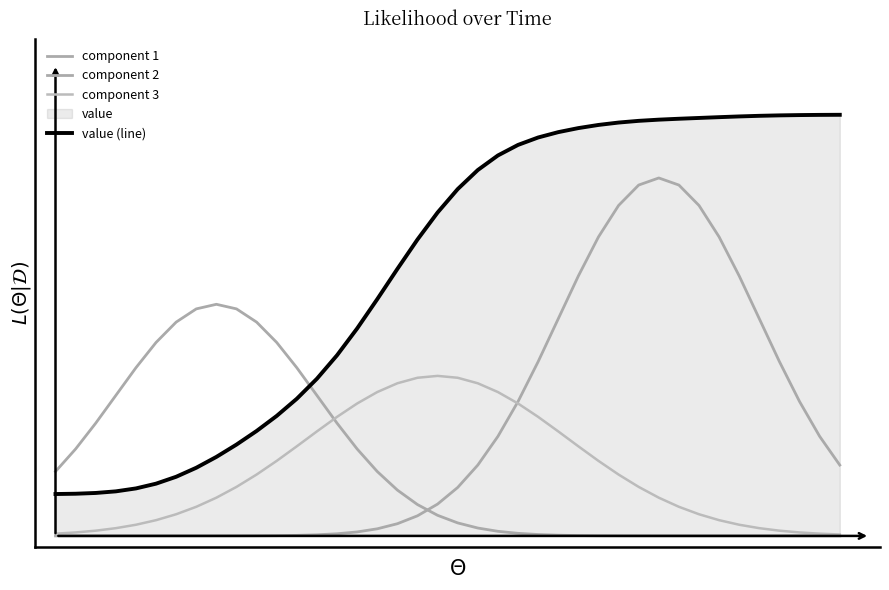

At which category is the sum across all series the highest?

29